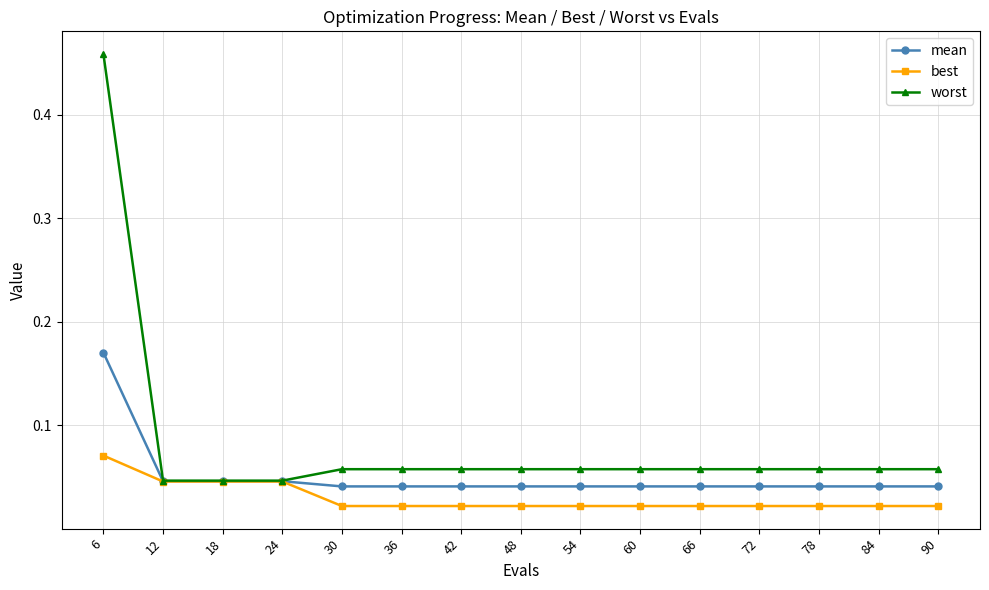

What is the sum of all mean values?

0.8